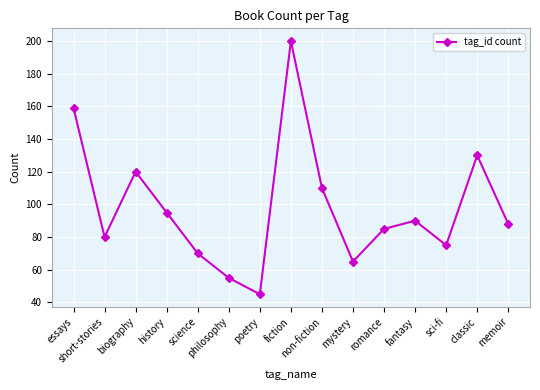

Which label corresponds to the largest value in the chart?

fiction